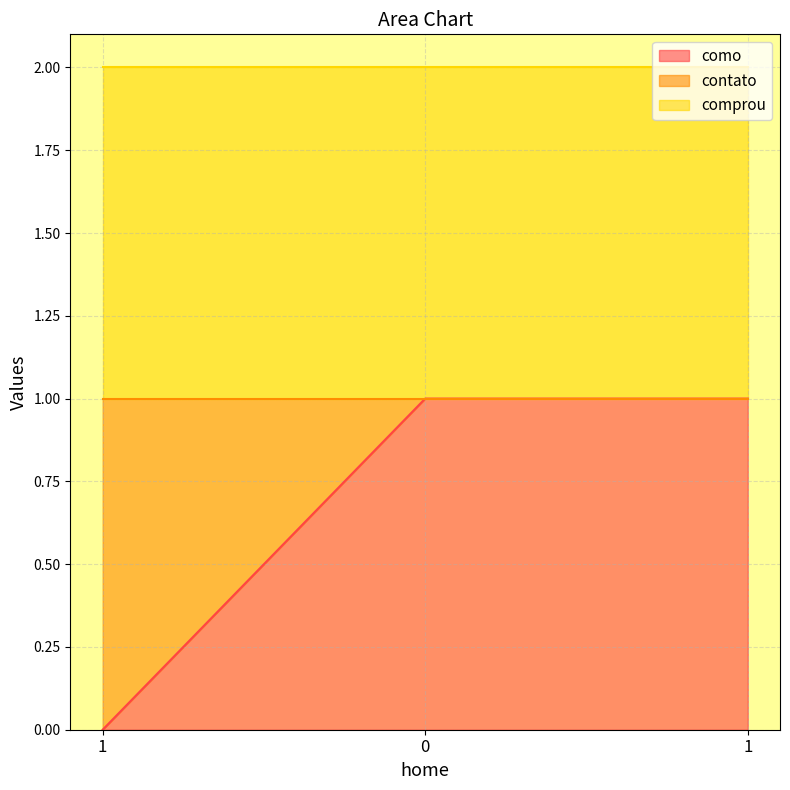

Which series has the largest range (max minus min)?

como